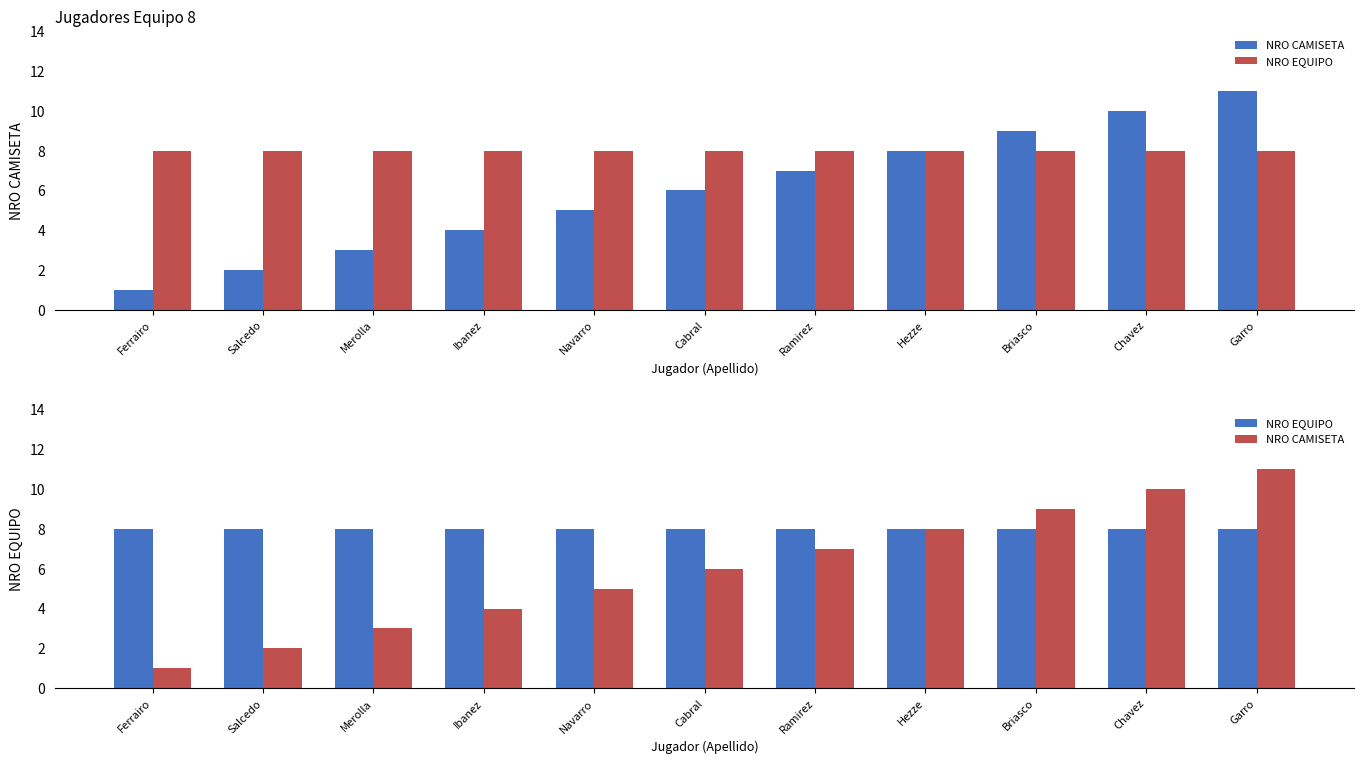

What is the greatest value displayed?

11